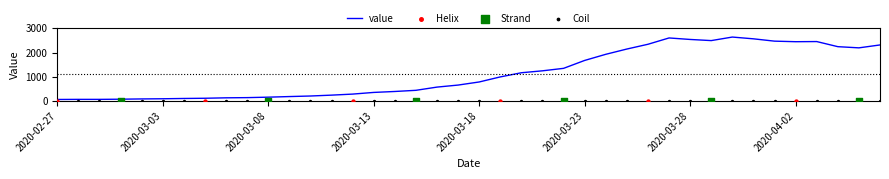

Between 2020-03-25 and 2020-04-01, which is larger?

2020-04-01